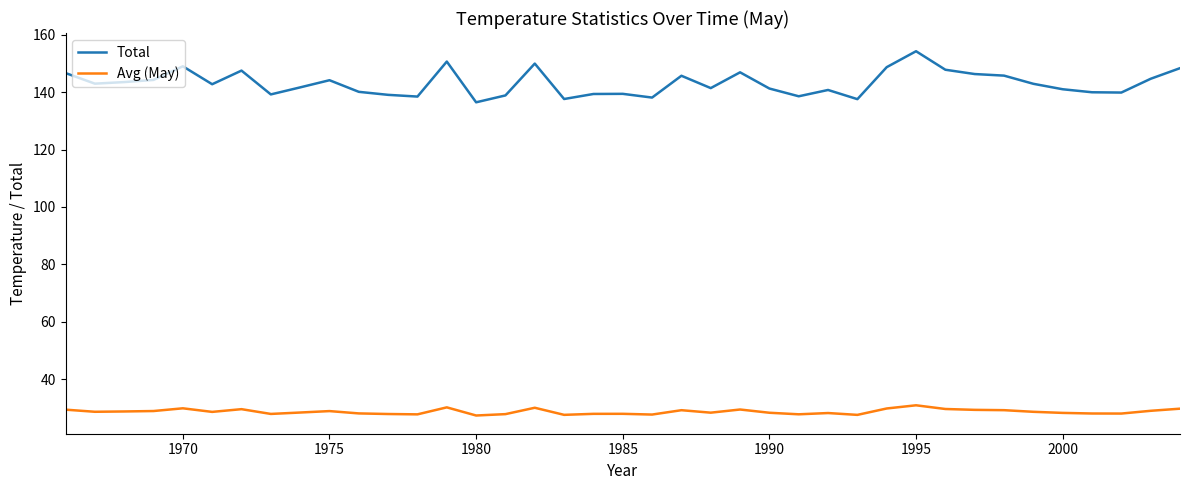

True or false: Total and Avg (May) intersect in this chart.

False